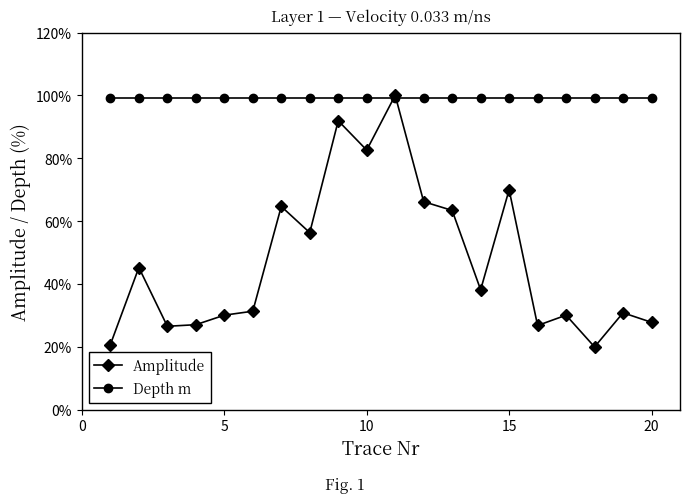

What is the difference between the second highest and minimum values in the Amplitude series?

72.0